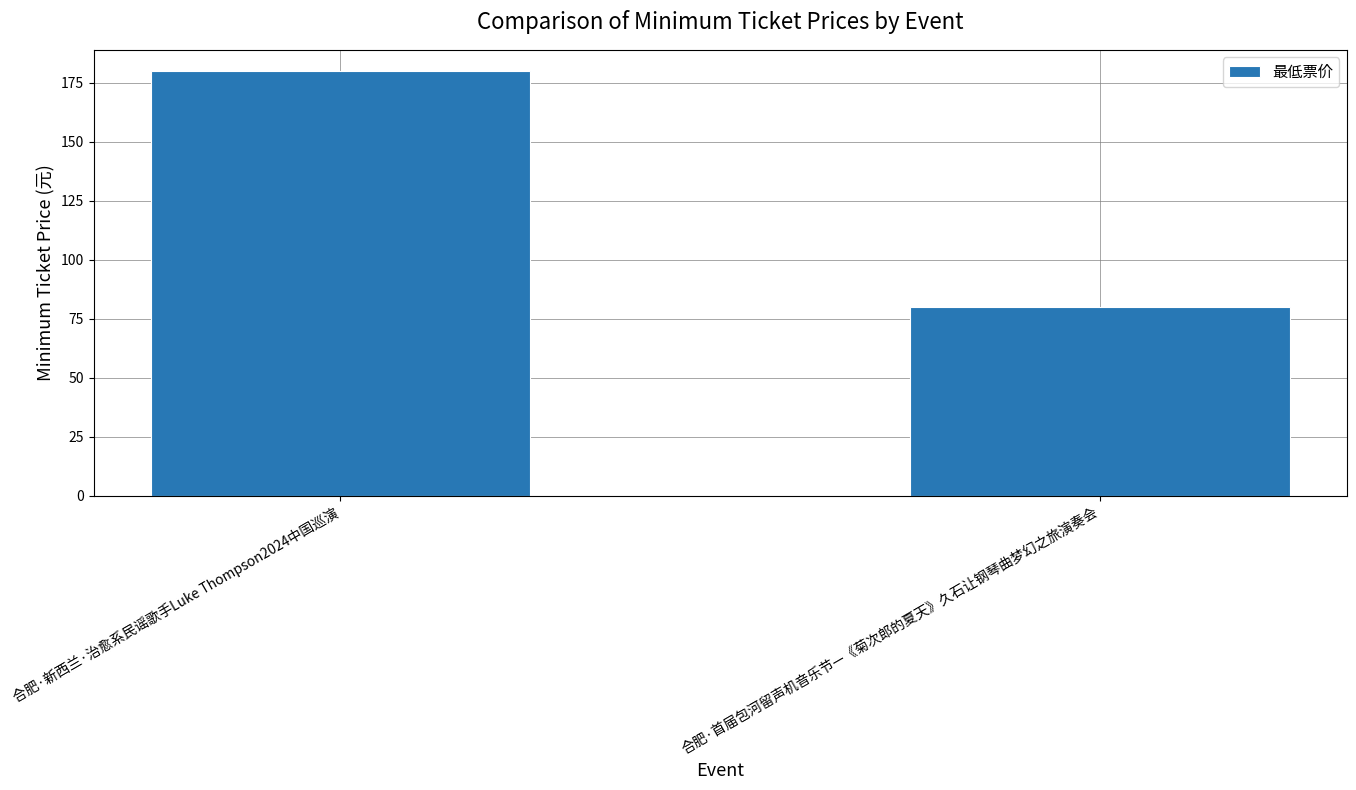

Which category has the lowest value across all series?

合肥·首届包河留声机音乐节—《菊次郎的夏天》久石让钢琴曲梦幻之旅演奏会